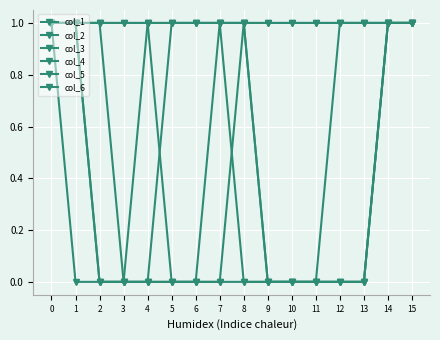

True or false: col_6 has a value of 0 at 2.

False